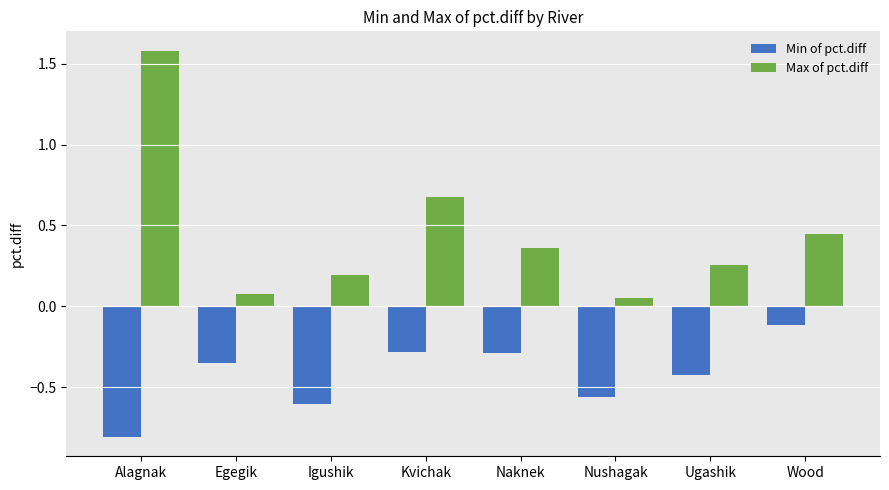

Rank the series by their average value, from highest to lowest.

Max of pct.diff, Min of pct.diff